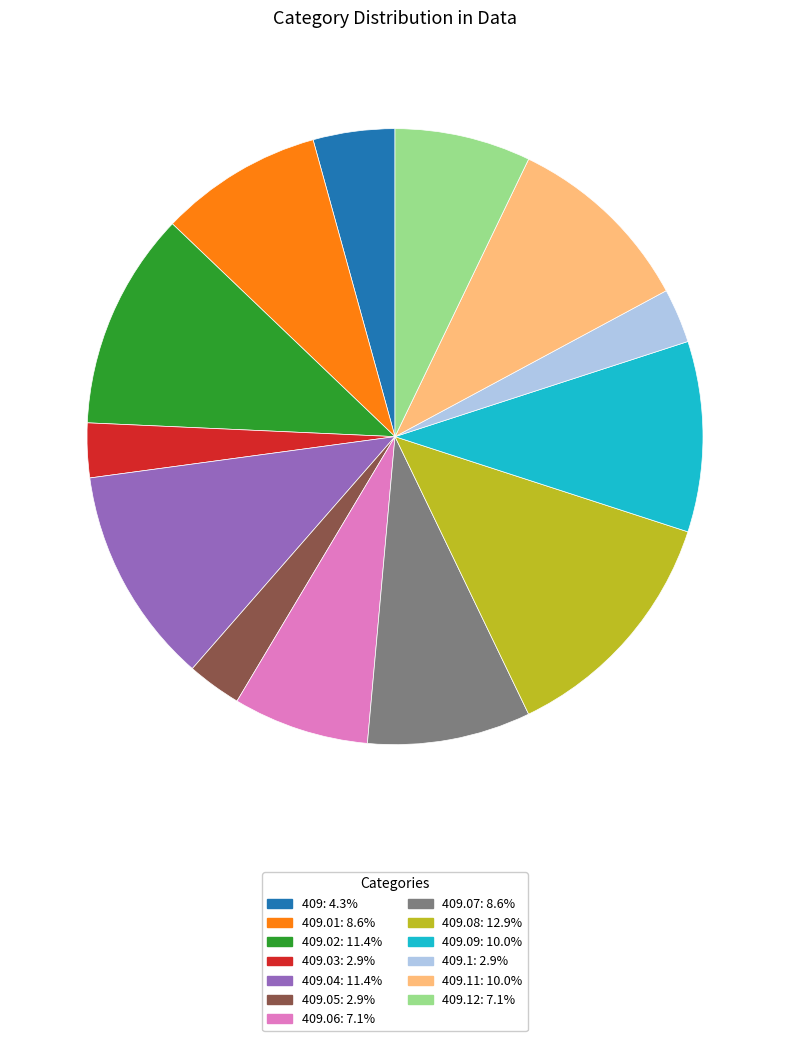

How many segments does this pie chart have?

13